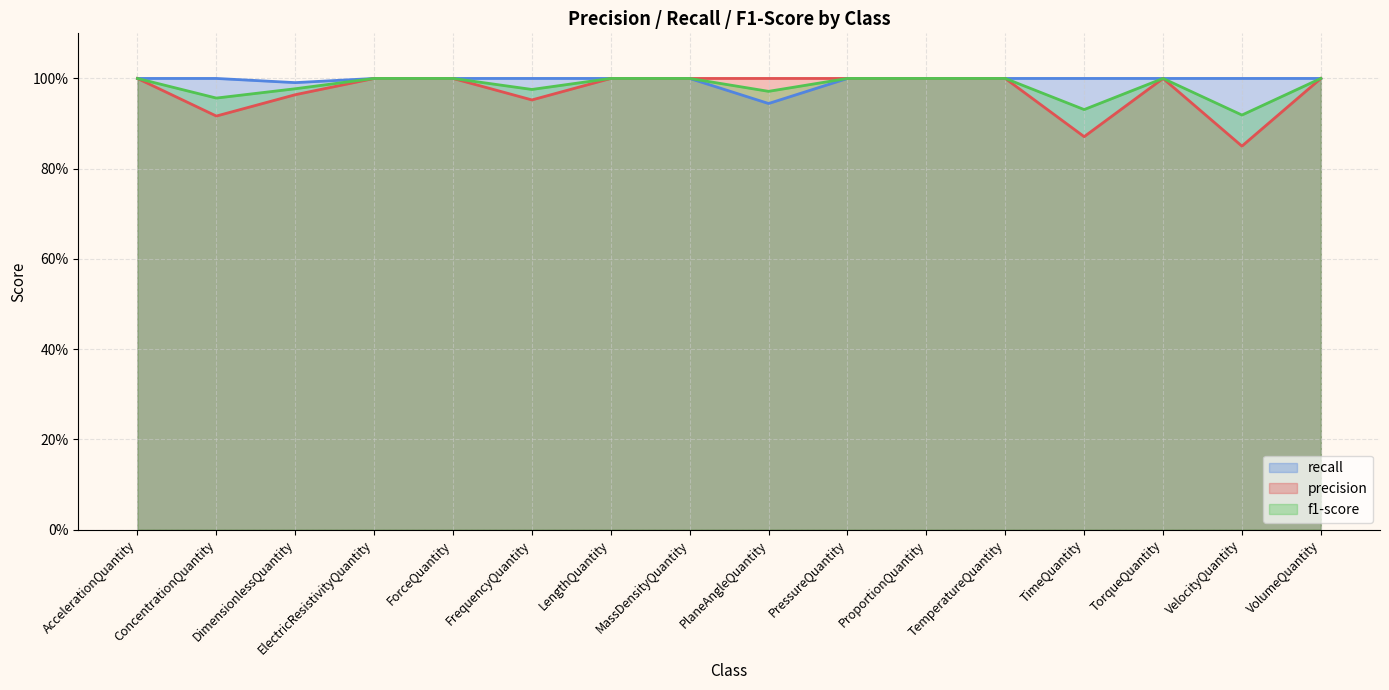

At which category does the chart reach its minimum across all series?

VelocityQuantity